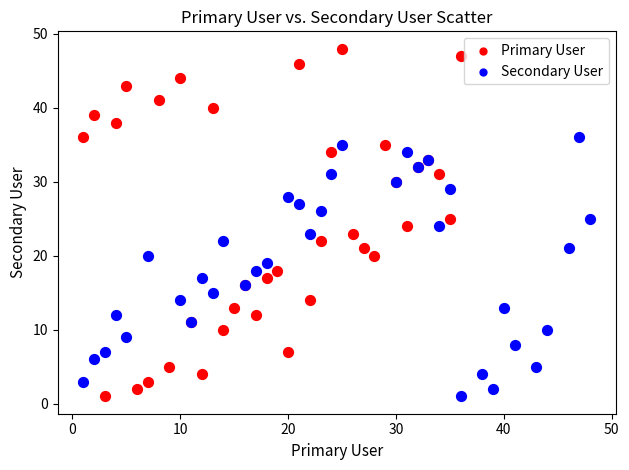

Which series has the widest spread of Y values?

Primary User